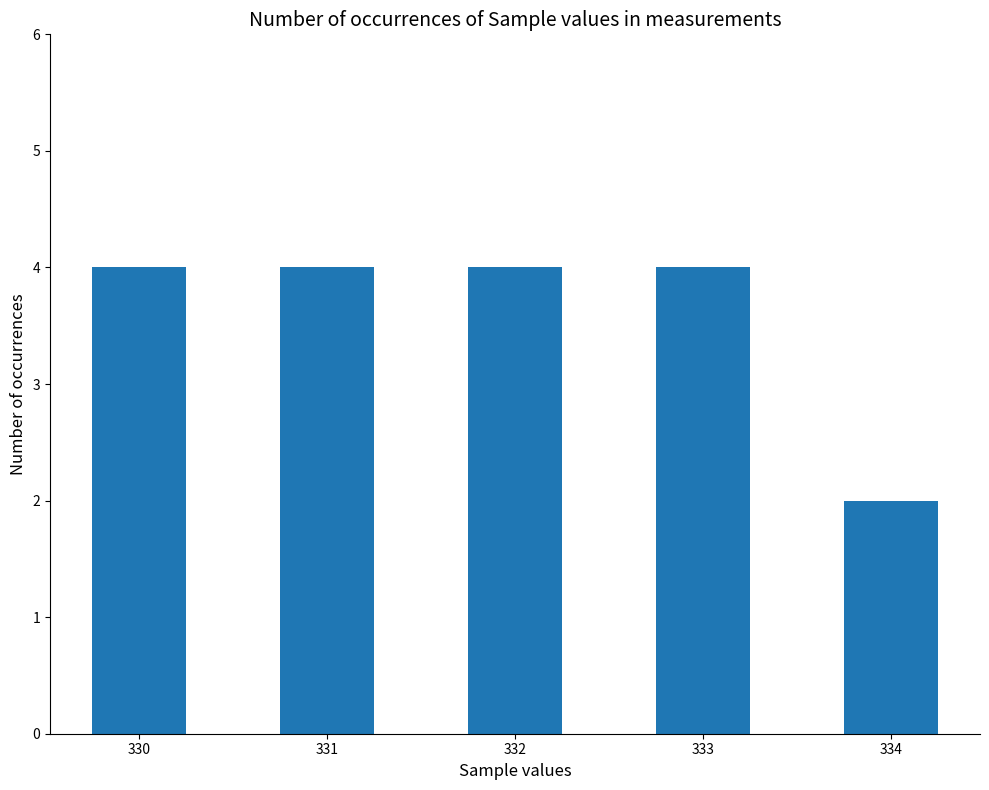

What is the change in value from 331 to 334?

-2